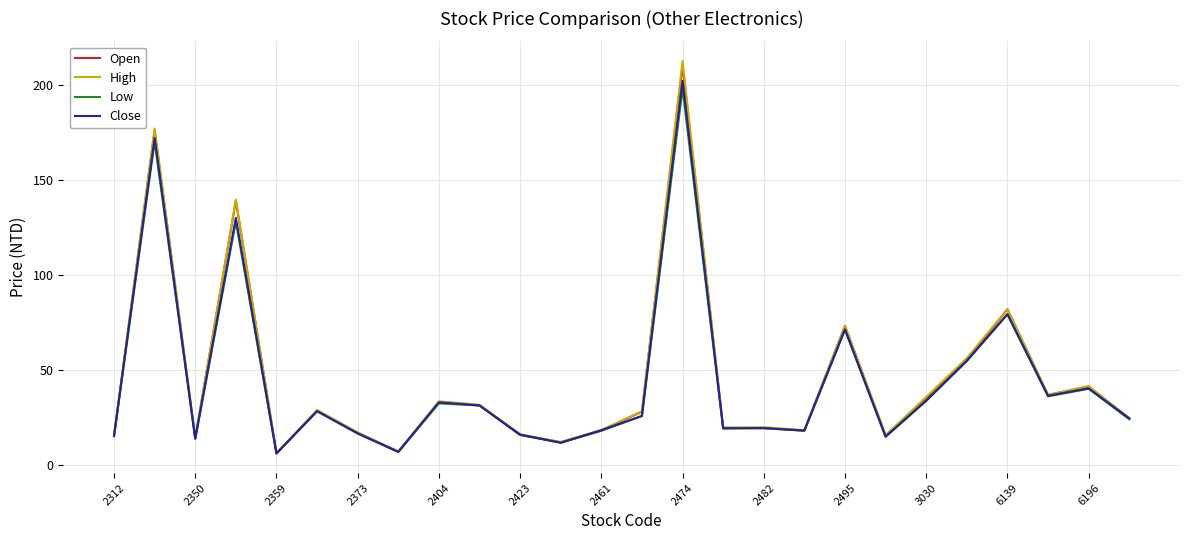

What is the minimum value for Low?

6.1